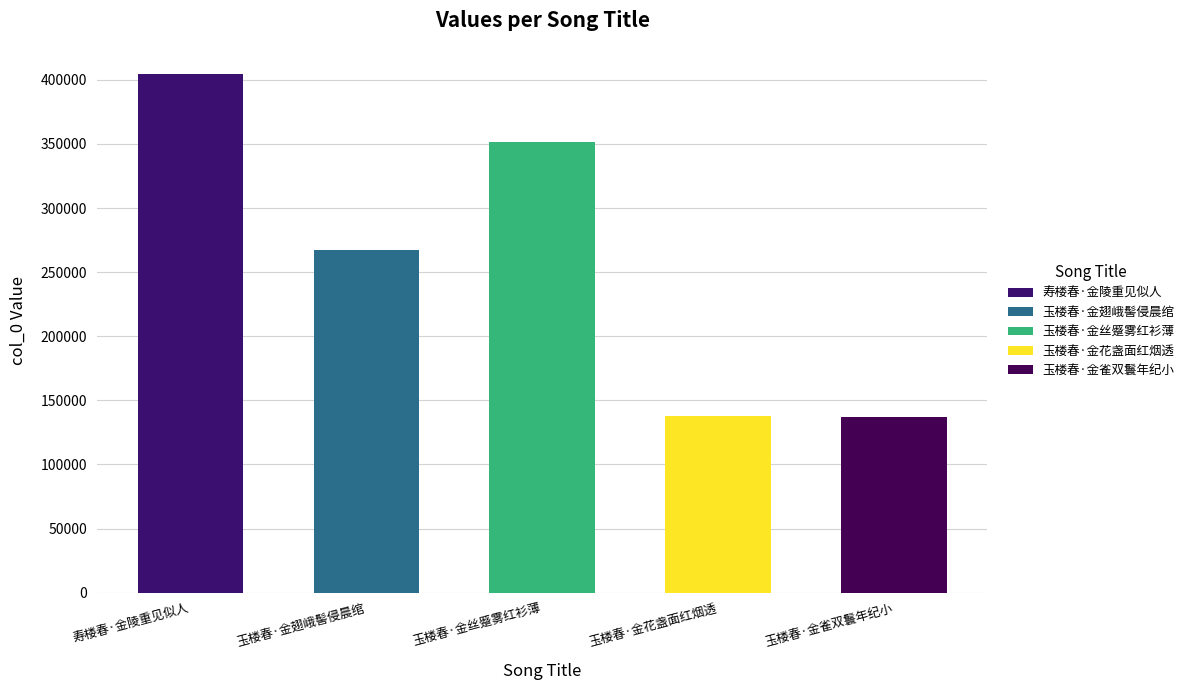

Is it true that the value at 玉楼春·金翅峨髻侵晨绾 is 158651?

False